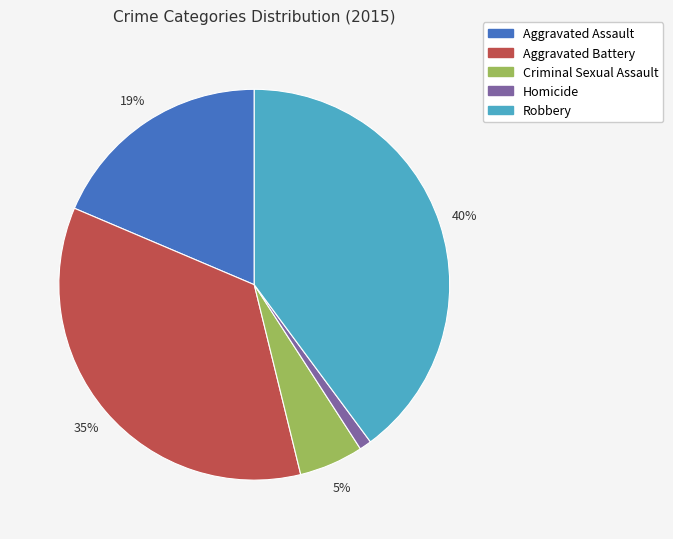

Does any single category account for the majority?

No